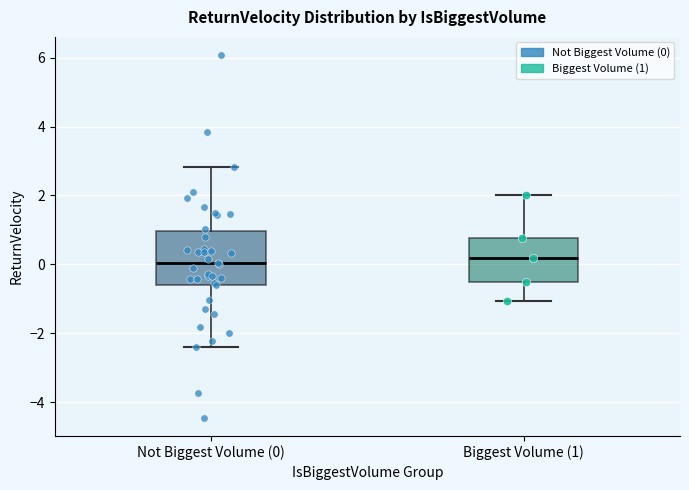

Comparing the boxes themselves (not the whiskers), which one is the tallest?

Not Biggest Volume (0)